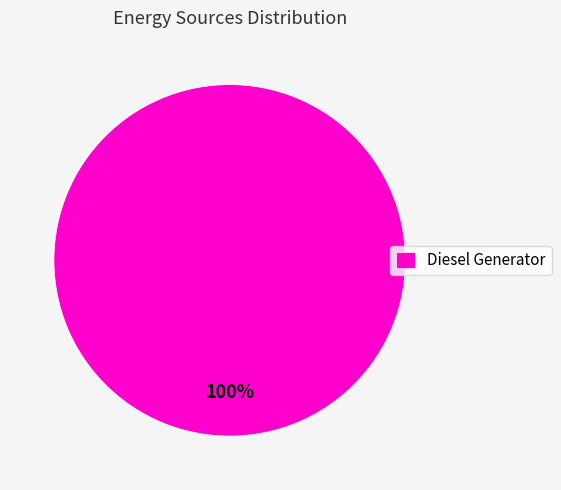

To the nearest percent, what portion does Diesel Generator represent?

100%